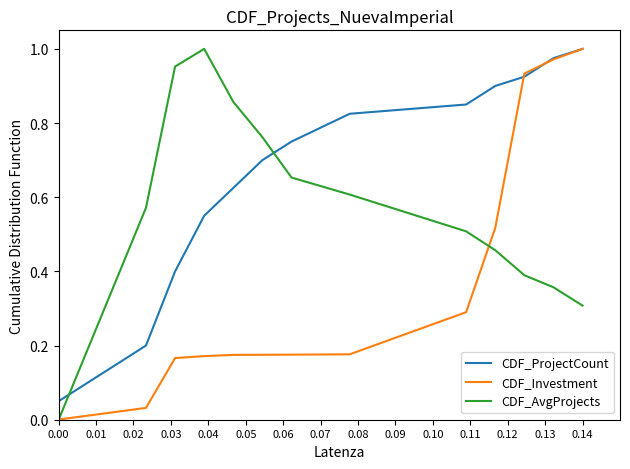

After their last crossing, which series has the higher values: CDF_Investment or CDF_AvgProjects?

CDF_Investment